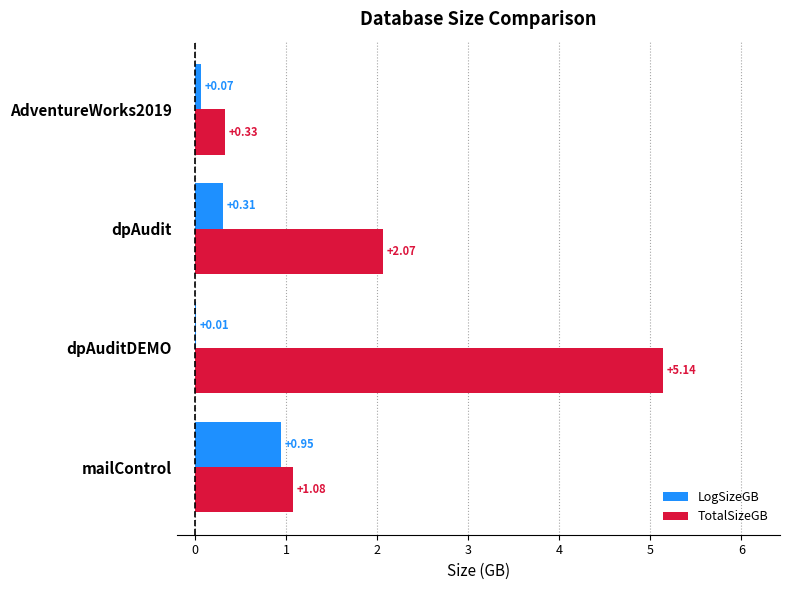

Between dpAudit and AdventureWorks2019, which series saw the biggest shift?

TotalSizeGB